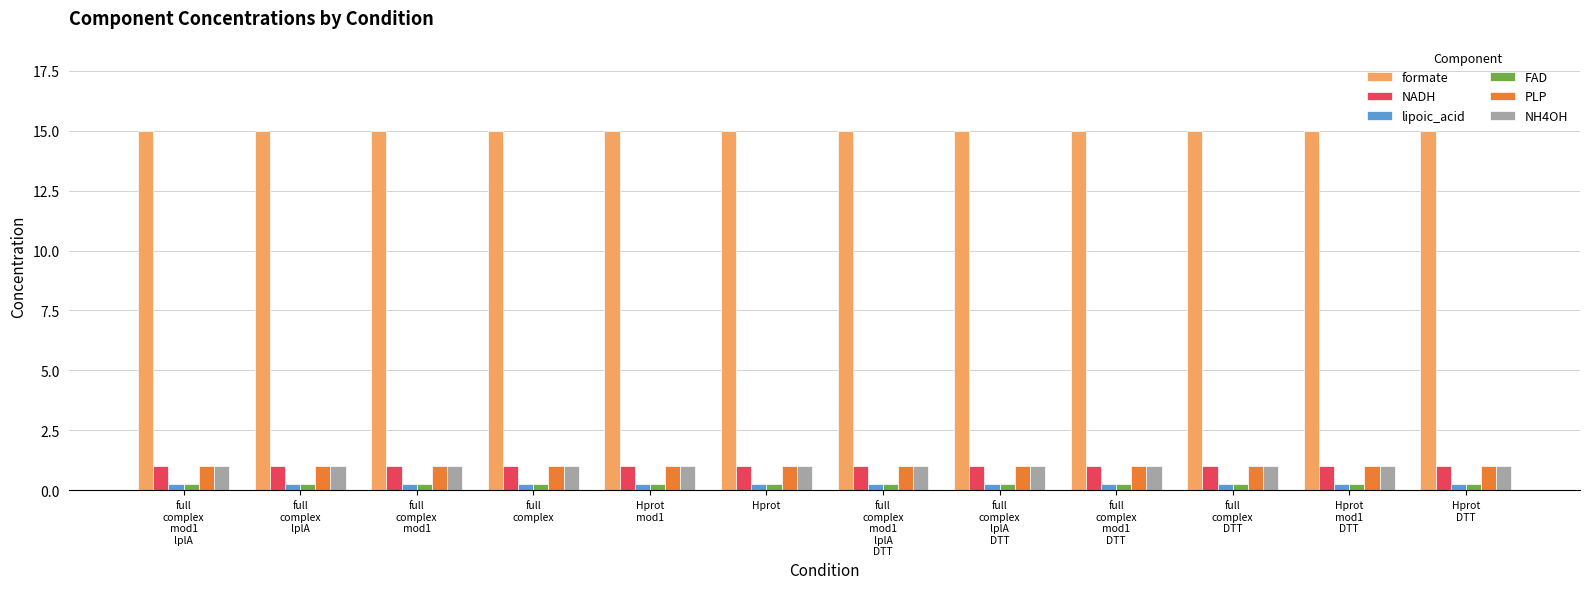

At how many categories does at least one series exceed 10?

12